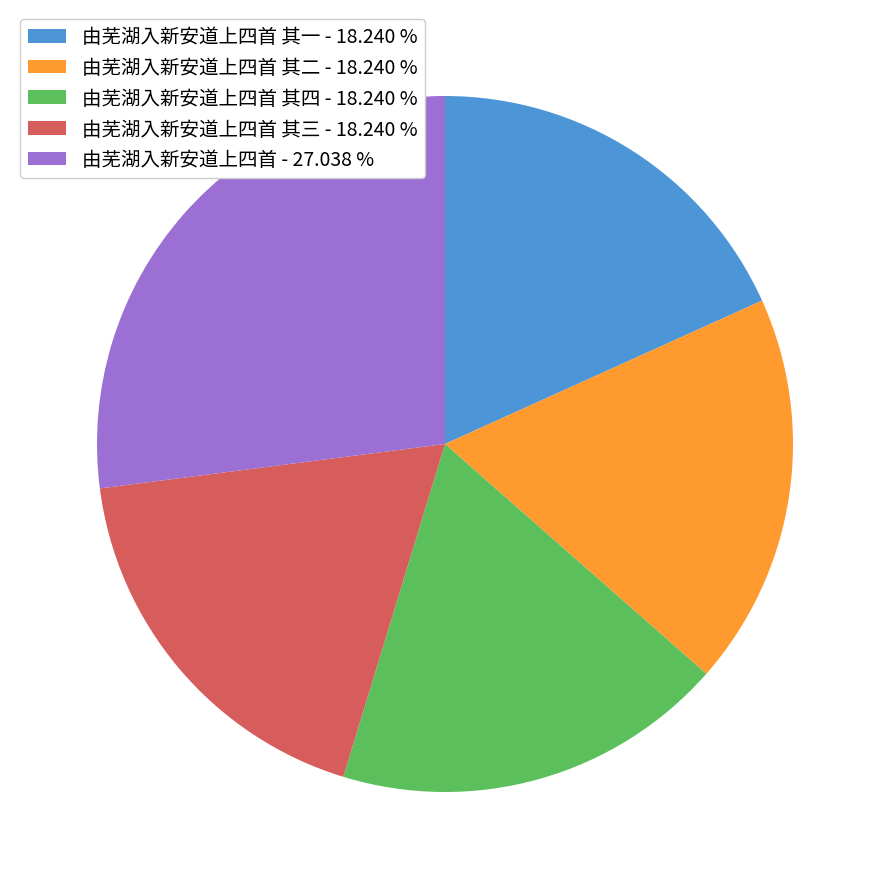

Is the sum of 由芜湖入新安道上四首 其一 - 18.240 % and 由芜湖入新安道上四首 其三 - 18.240 % greater than half?

No